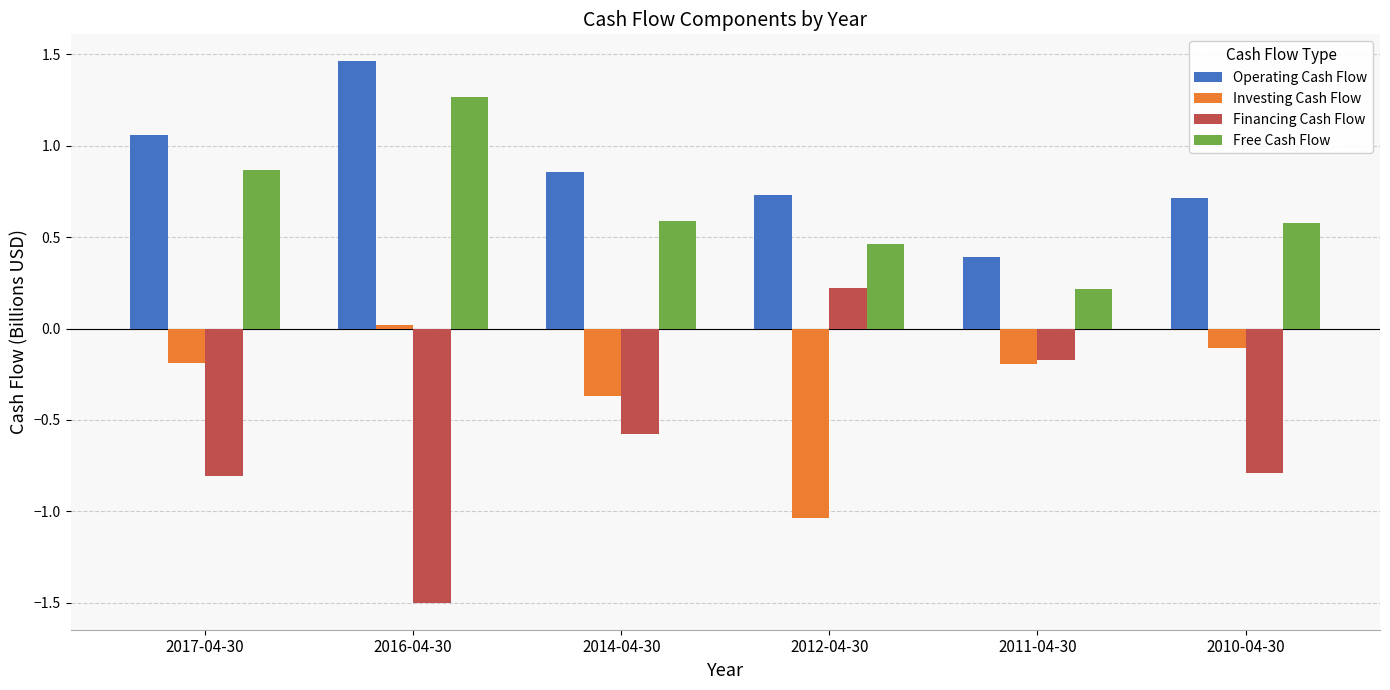

What is the difference between the highest and lowest values at 2017-04-30?

1.9